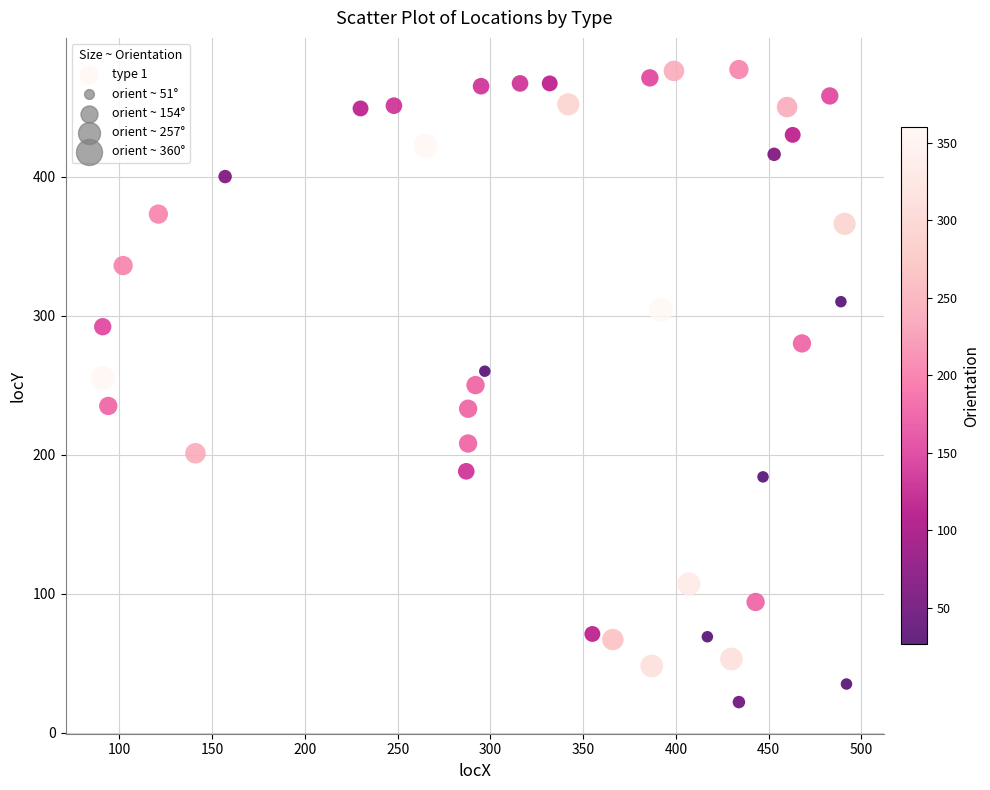

What is the range of X values (max minus min)?

401